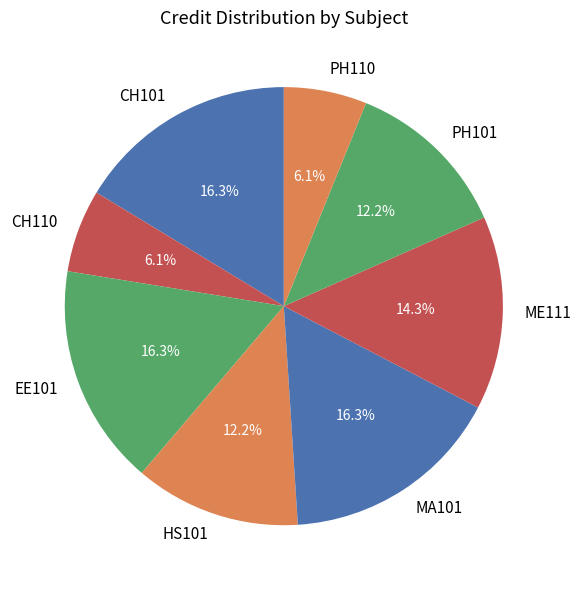

To the nearest percent, what percentage of the pie is CH101?

16%